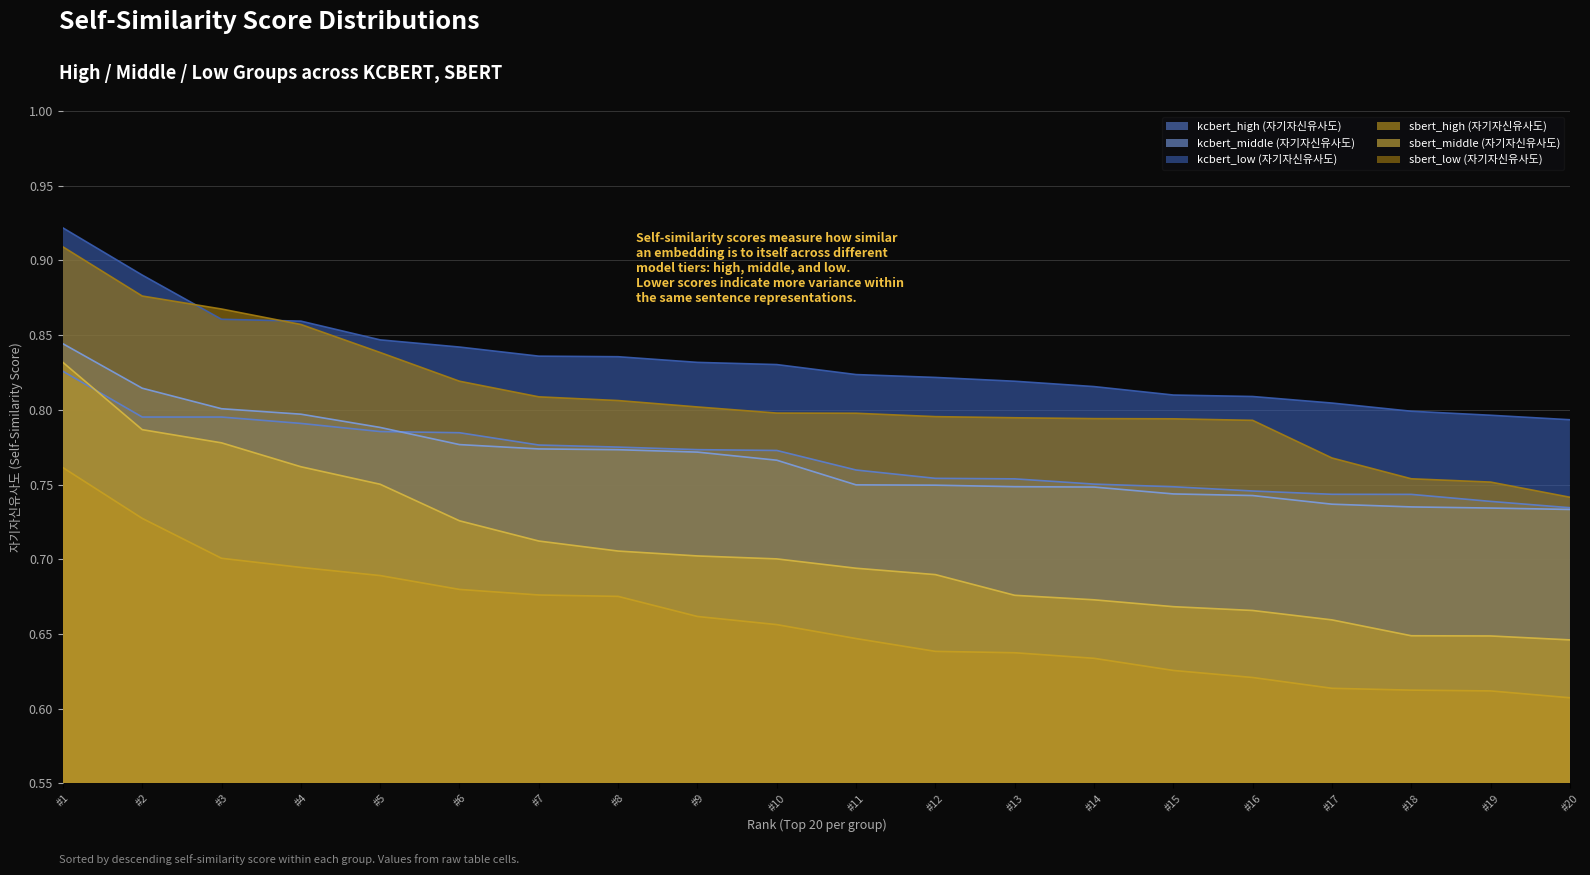

List the series in order of their peak value, lowest first.

sbert_high (자기자신유사도), kcbert_high (자기자신유사도), sbert_middle (자기자신유사도), kcbert_middle (자기자신유사도), sbert_low (자기자신유사도), kcbert_low (자기자신유사도)